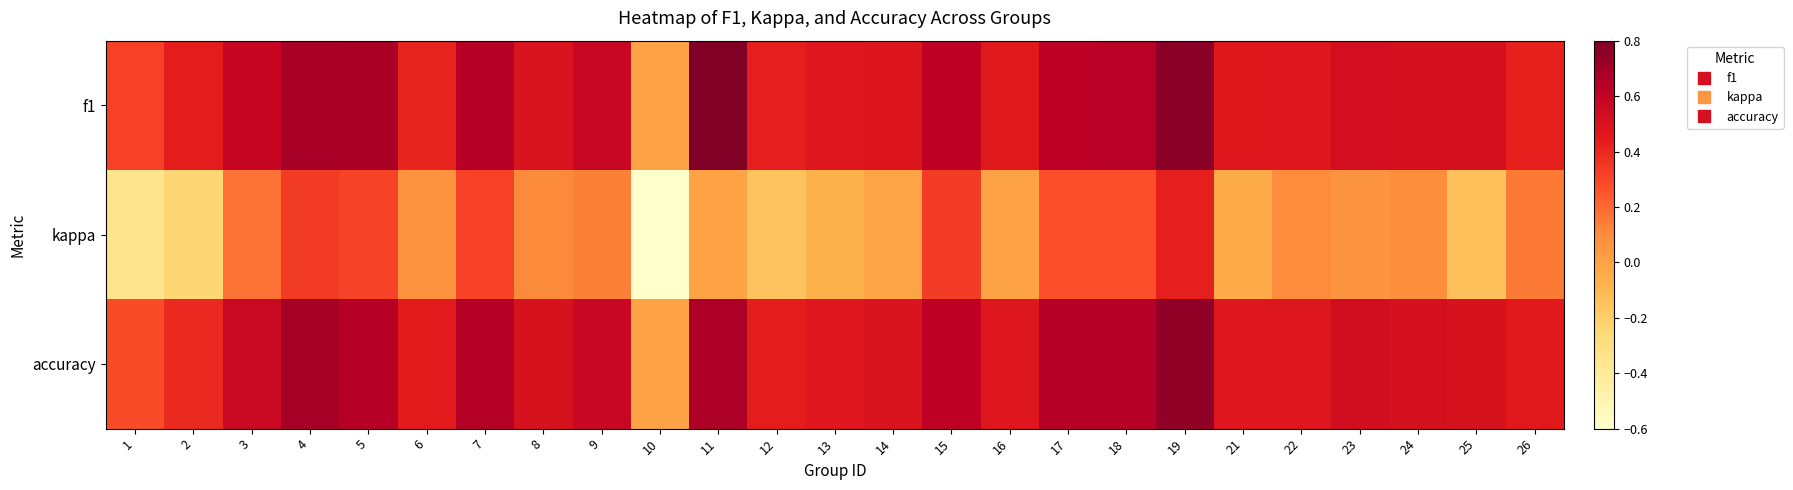

At which category is the sum across all series the highest?

19